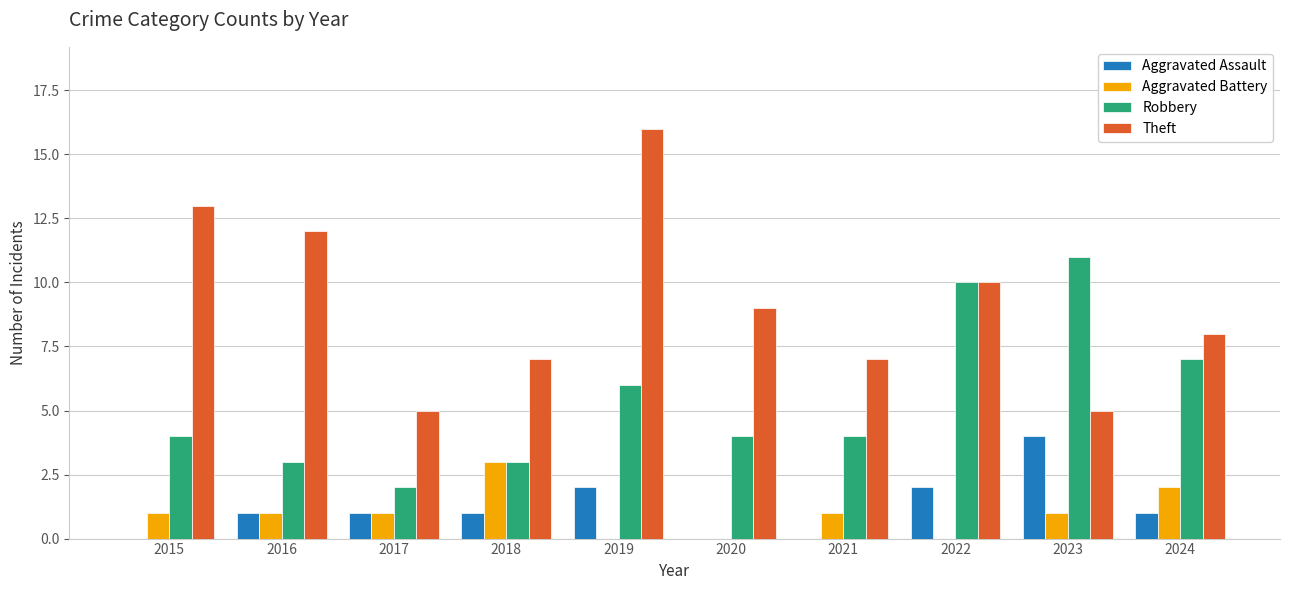

Which series has the largest total across all categories?

Theft